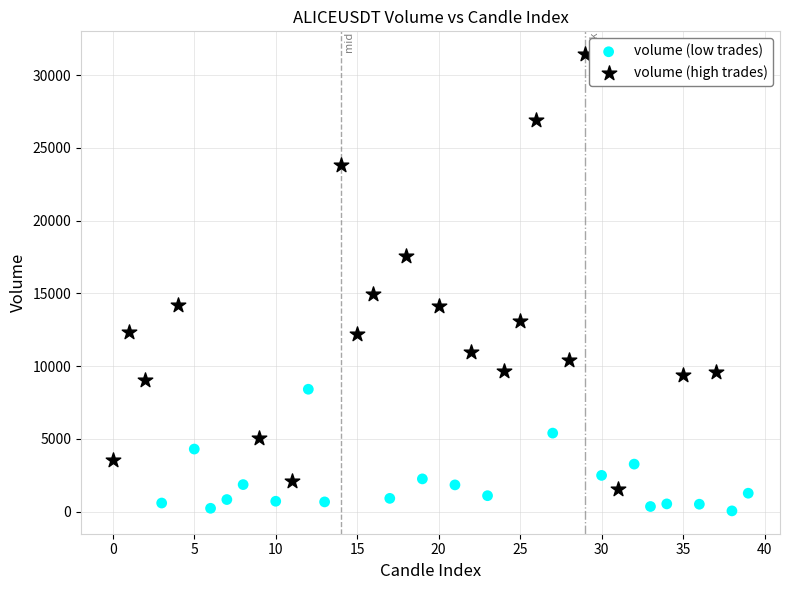

Which series has the widest spread of Y values?

volume (high trades)